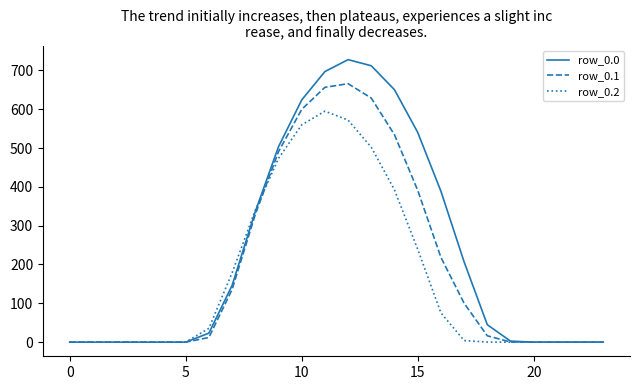

Does the chart display data point markers on the line(s)?

No